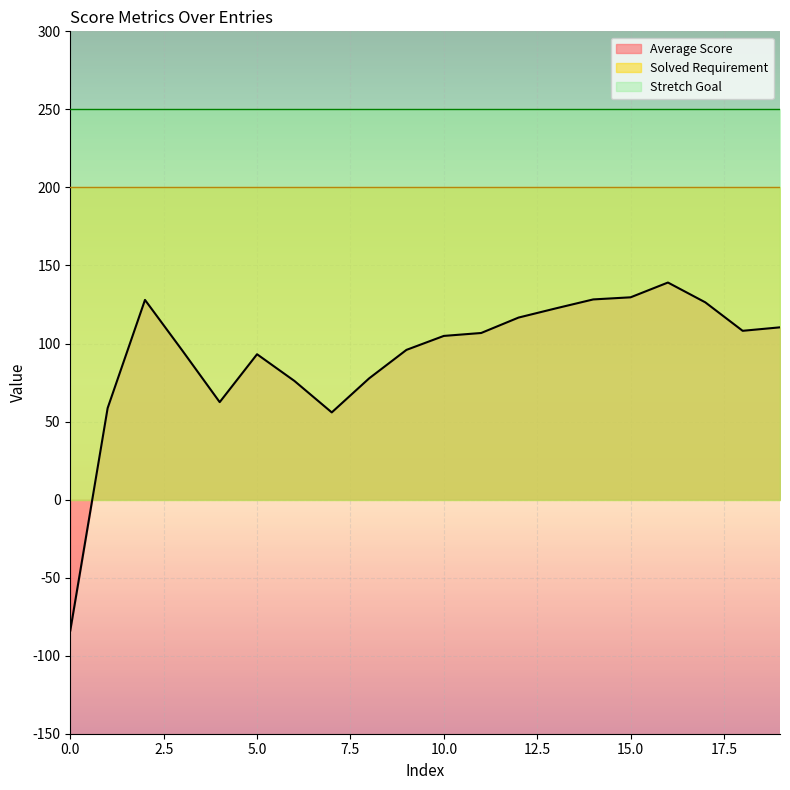

What is the average value of the Solved Requirement series?

200.0